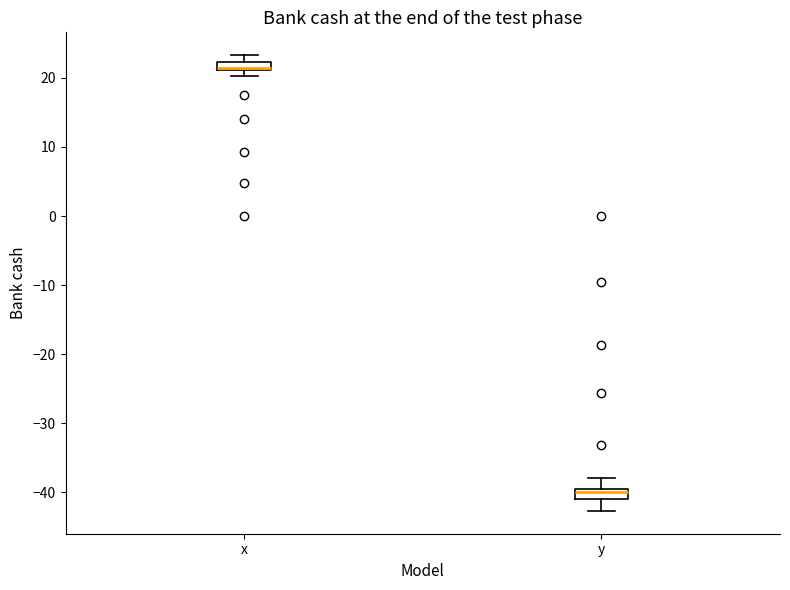

Which box's median line is the highest?

x